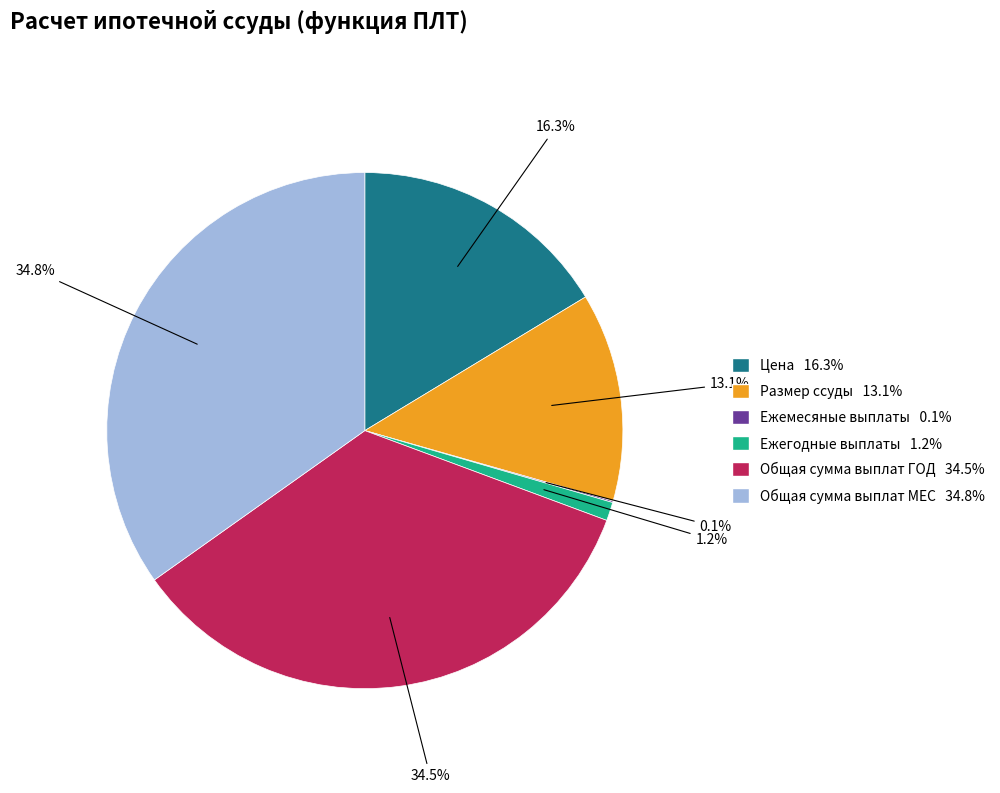

Does Ежегодные выплаты 1.2% represent more than half of the total?

No